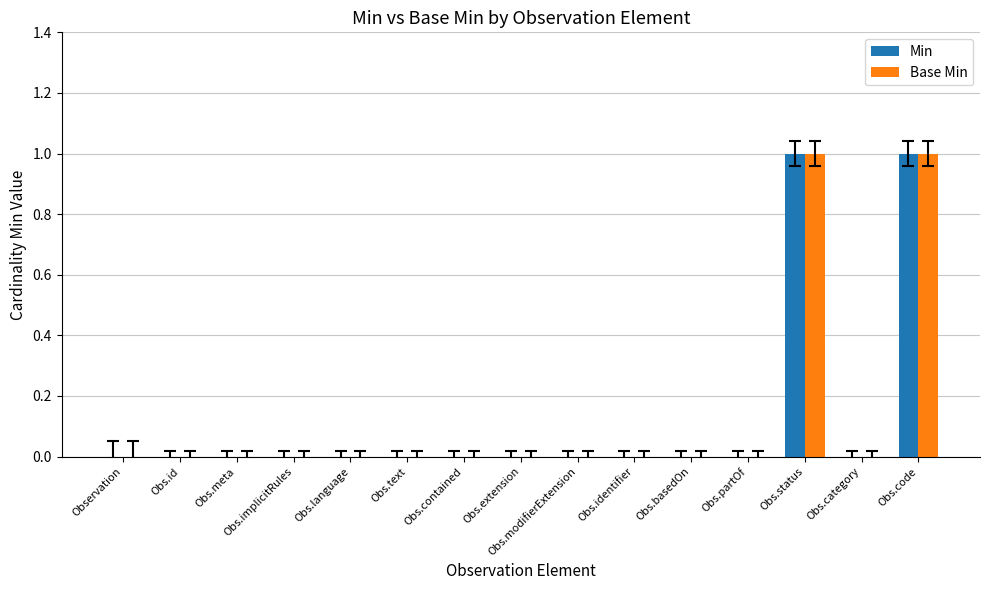

True or false: Base Min has a value of 1 at Obs.id.

False